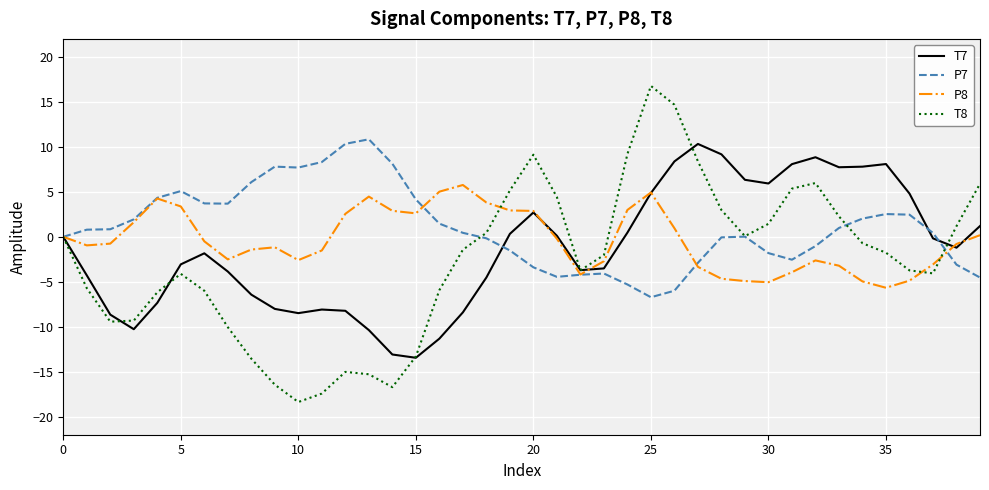

Rank the series by their average value, from highest to lowest.

P7, P8, T7, T8